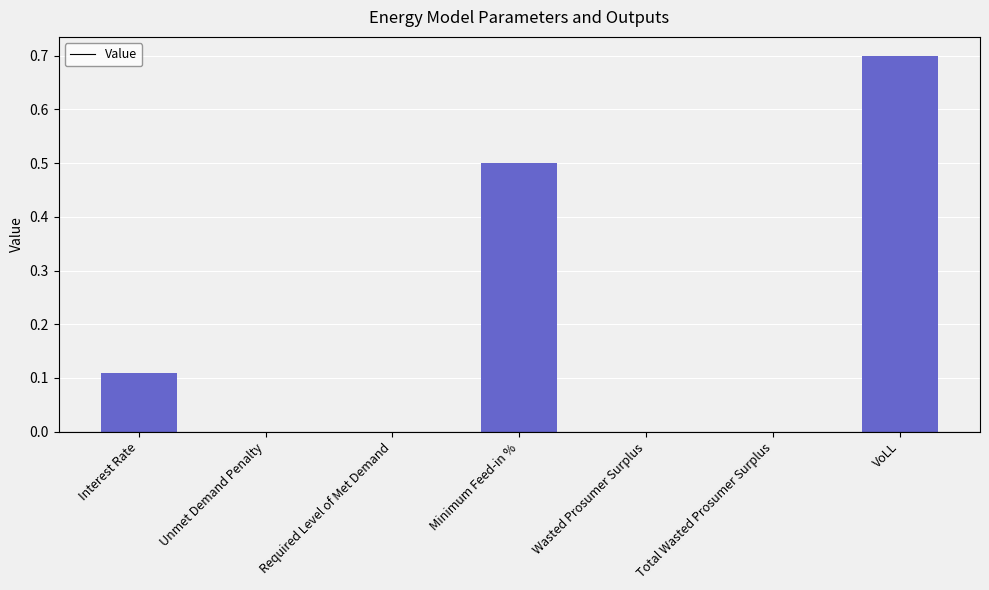

True or false: the data shows 0.0 at Required Level of Met Demand.

True